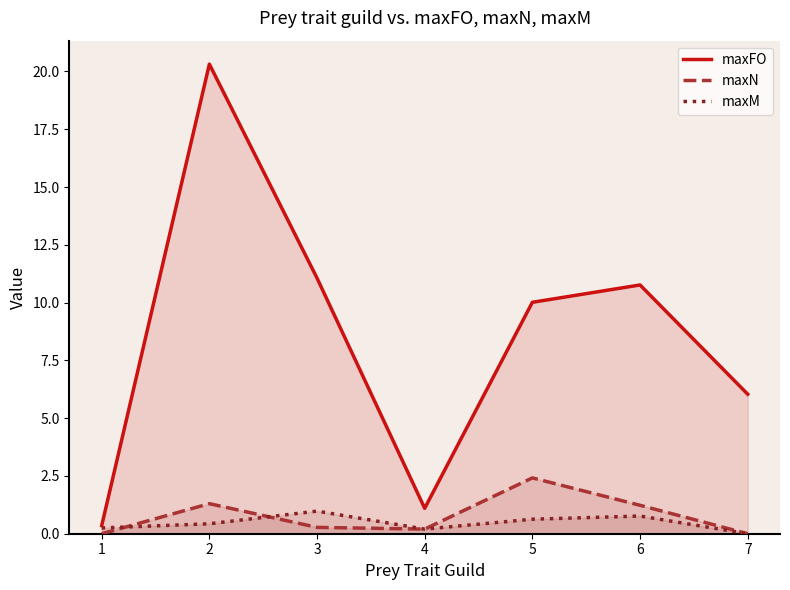

The maxM series shows 0.1 at 4. True or false?

False